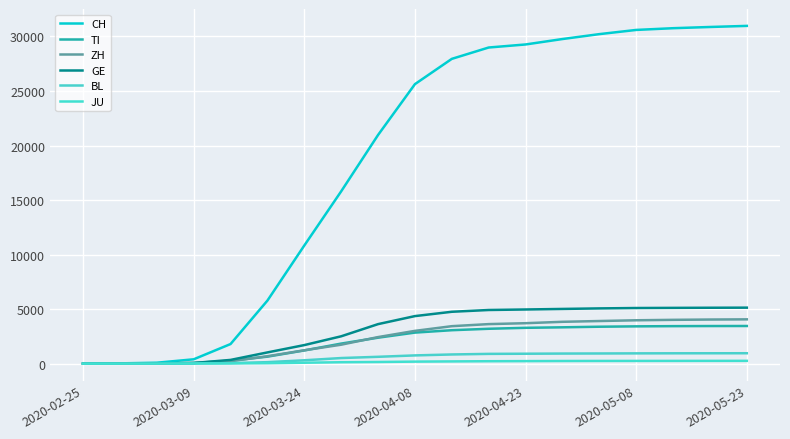

Which series has the largest total across all categories?

CH